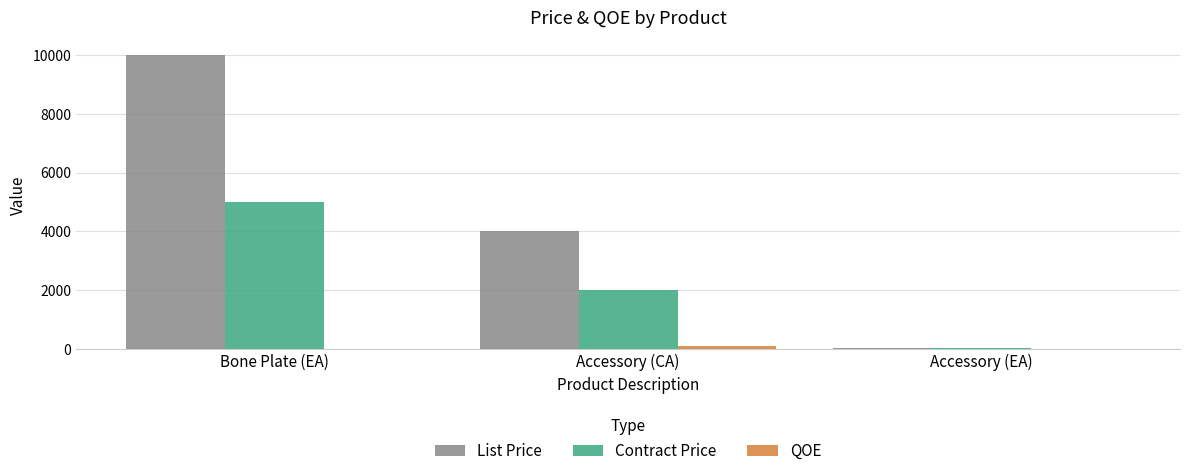

The value of Contract Price at Bone Plate (EA) is 2574. True or false?

False